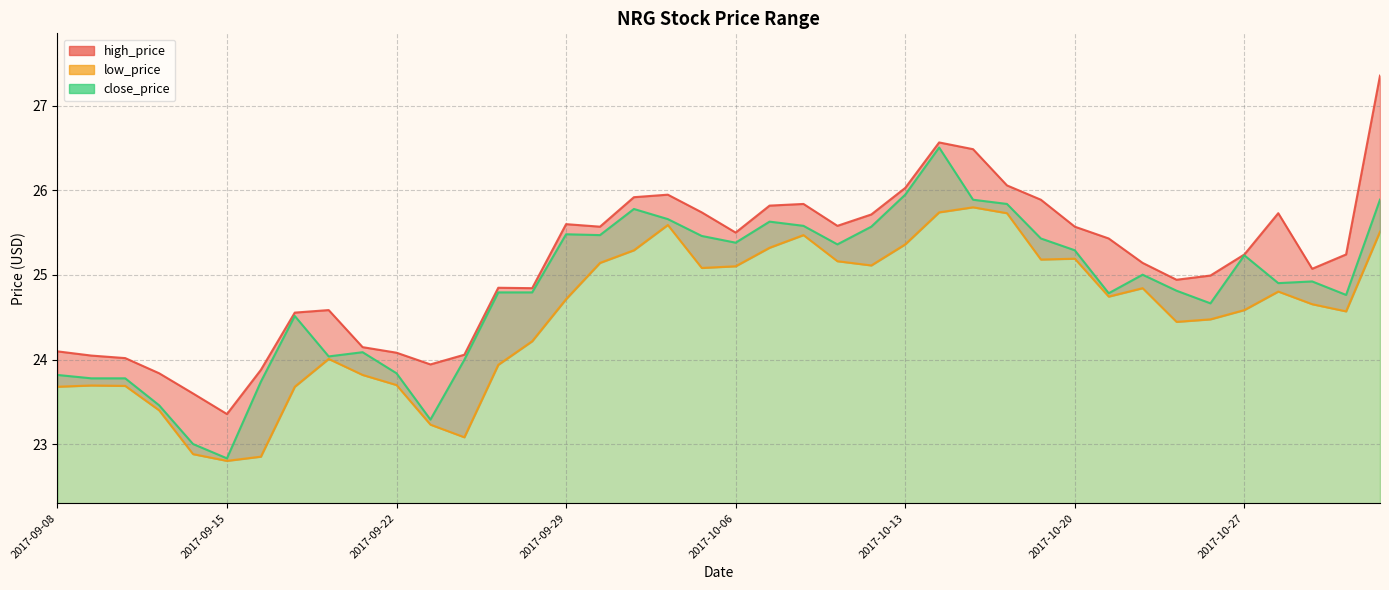

The close_price series shows 23.3 at 2017-09-25. True or false?

True